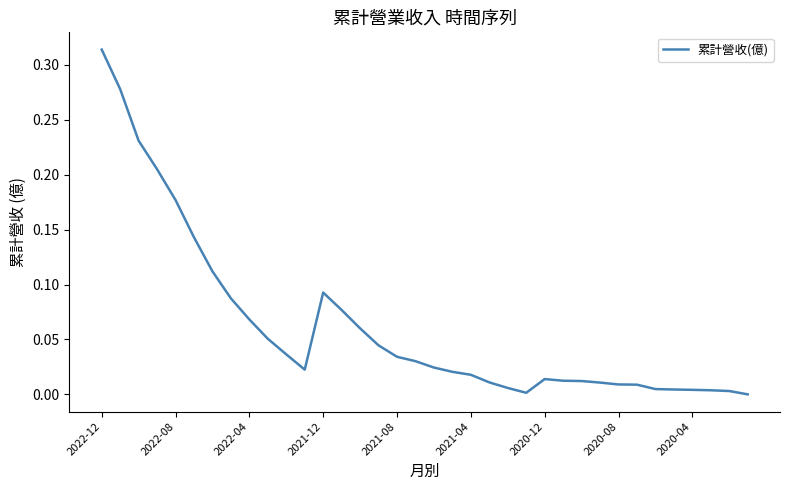

The chart shows a value of 0.0 at 2022-08. True or false?

False